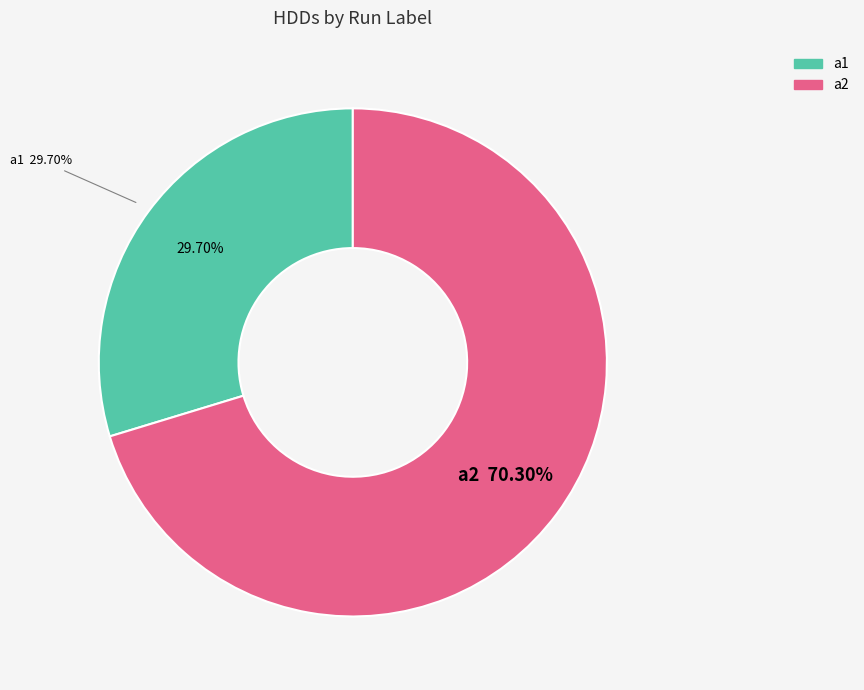

How much of the chart is everything except a1?

70.3%